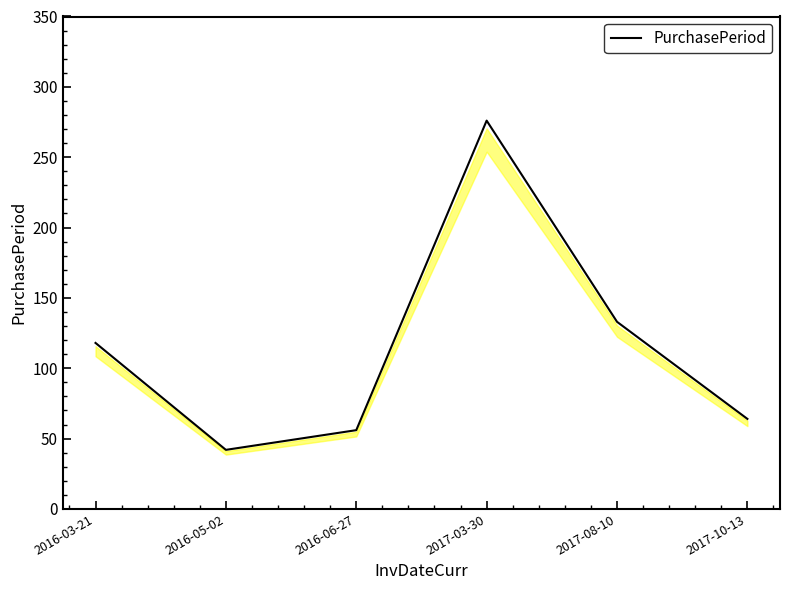

Reading left to right, list all the values displayed in this chart.

2016-03-21=118	2016-05-02=42	2016-06-27=56	2017-03-30=276	2017-08-10=133	2017-10-13=64